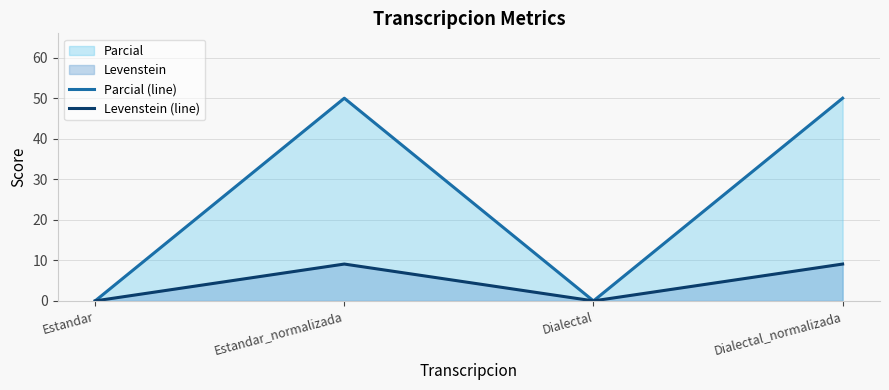

At which category is the sum across all series the highest?

Estandar_normalizada